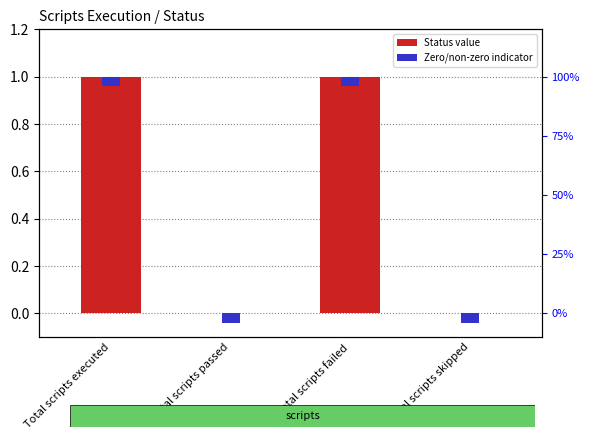

What is the difference between the maximum and second lowest values?

1